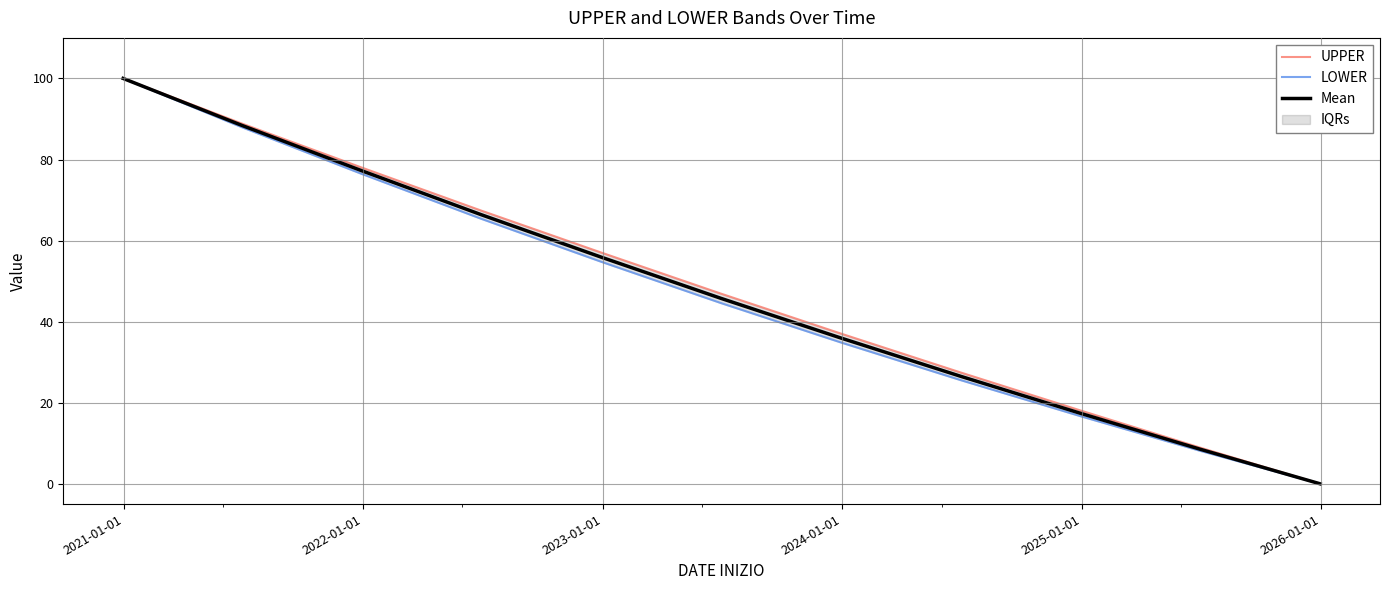

What is the highest value of the Mean series?

100.0